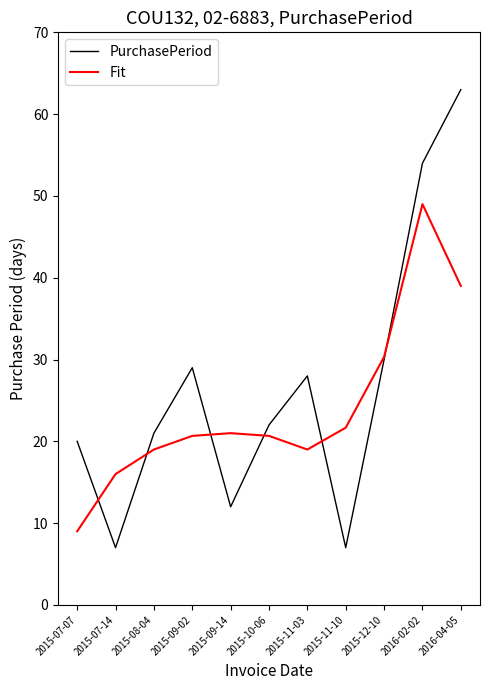

Which series has the widest spread of values?

PurchasePeriod